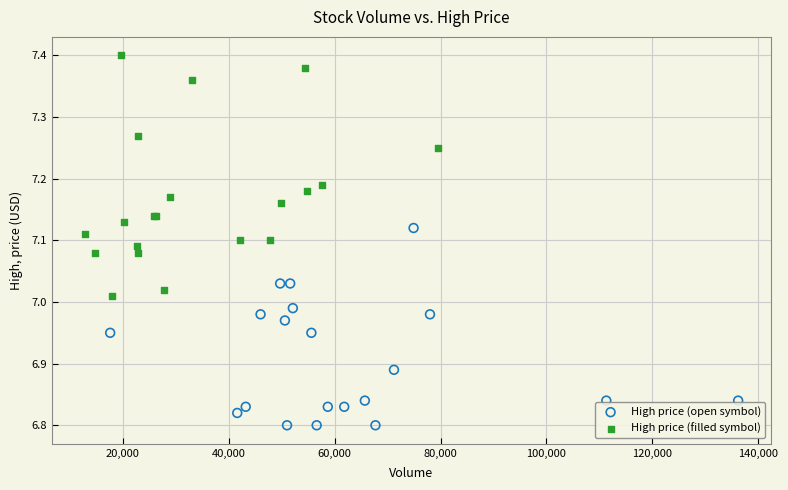

Which series contains the highest Y value?

High price (filled symbol)